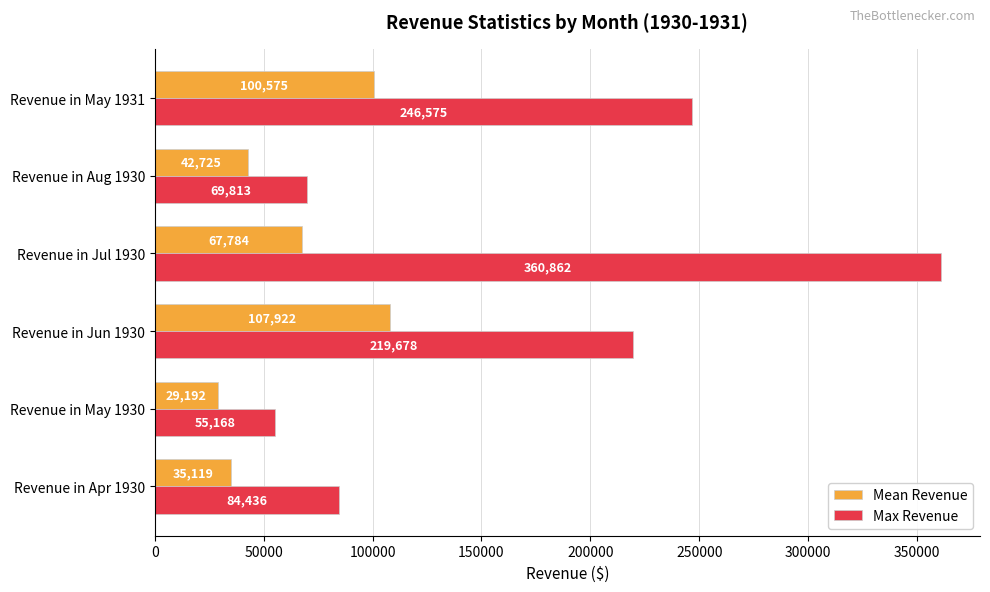

Is it true that Mean Revenue equals 107921.8 at Revenue in Jun 1930?

True